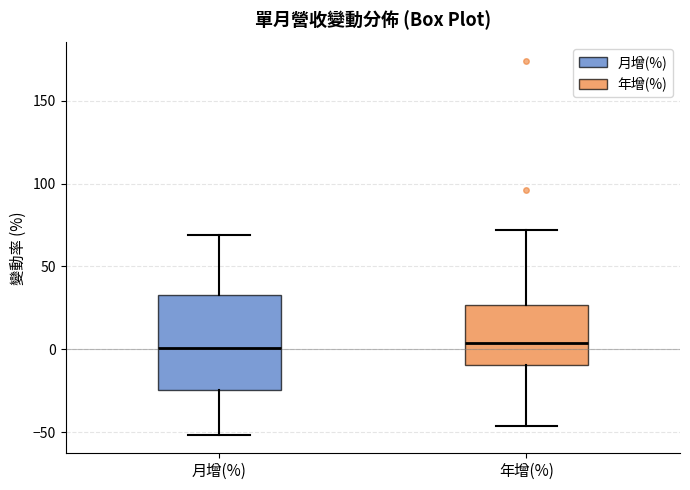

Reading left to right, transcribe this box plot: for each box, give where its median line is, the range the box spans, and where its two whiskers end, as read against the y-axis. The values are not printed on the chart, so give them approximately, as read against the axis.

月增(%): median 0, box -25 to 35, whiskers -50 to 70
年增(%): median 5, box -10 to 25, whiskers -45 to 70